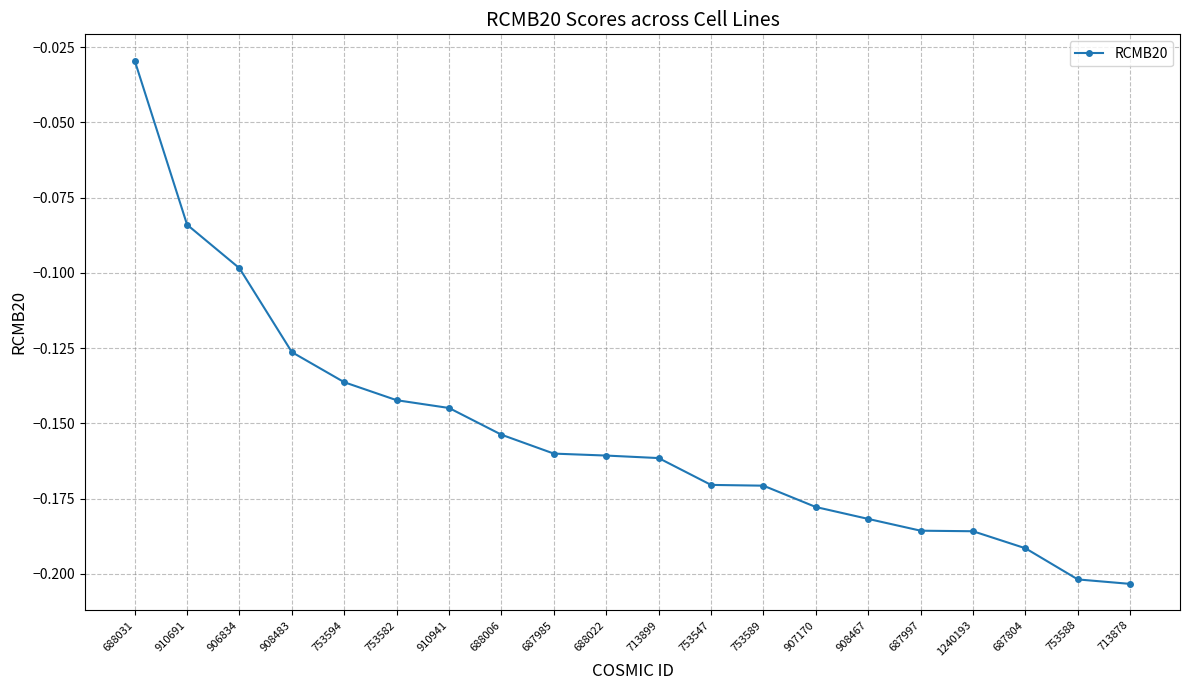

Where is the data nearest to the value 0?

688031